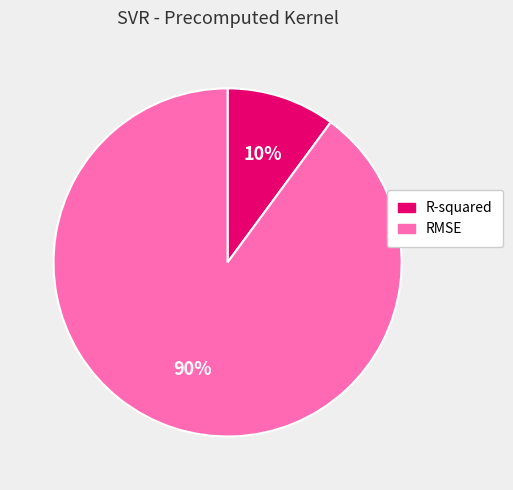

Does any single category account for the majority?

Yes